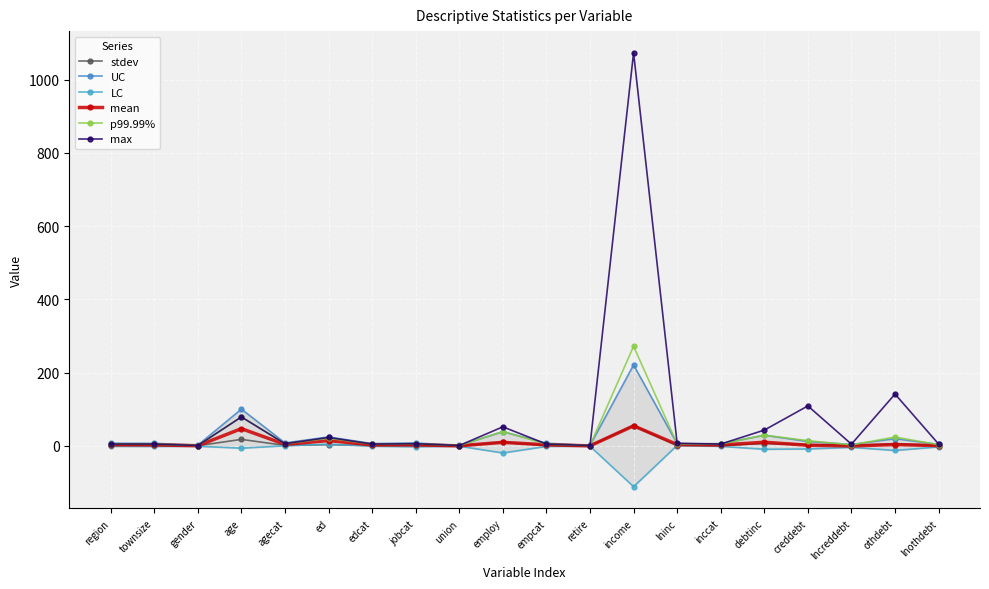

What is the sum of the mean values at edcat and agecat?

6.9